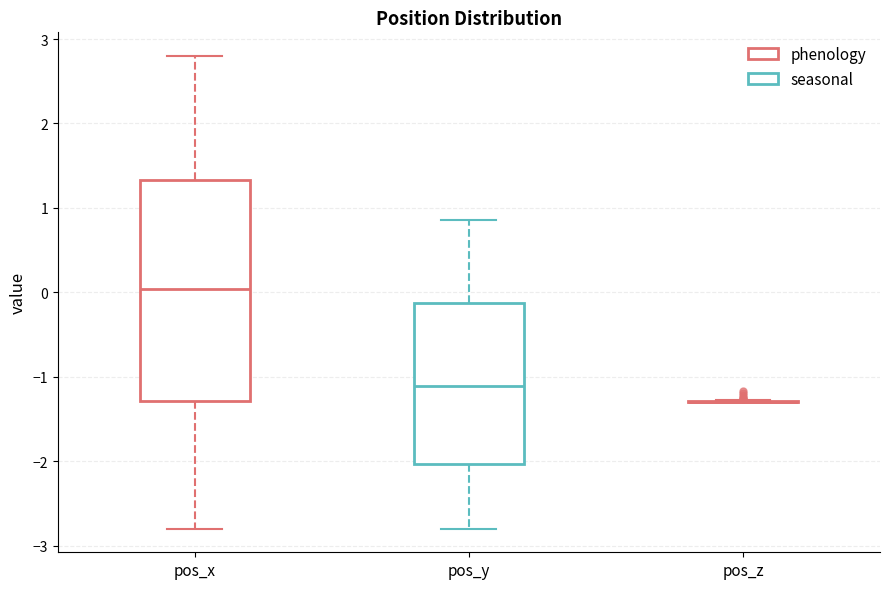

Where does the median line of the box for pos_y sit on the y-axis? The values are not printed on the chart, so give them approximately, as read against the axis.

-1.1